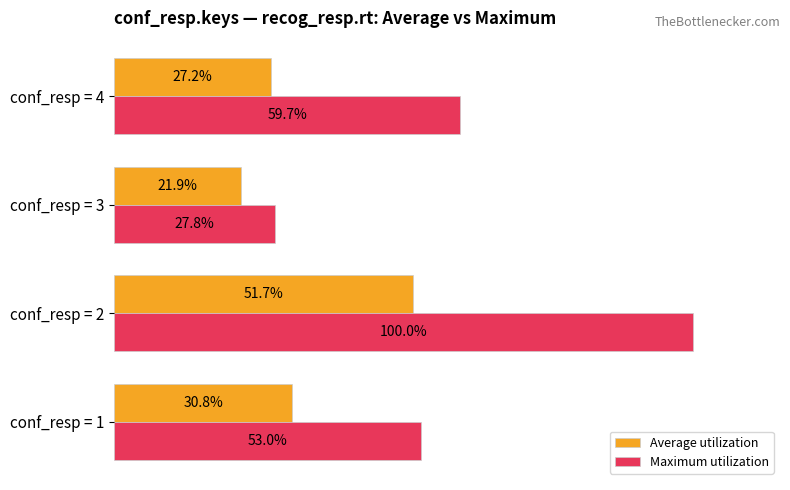

At which label is Average utilization closest to 36?

conf_resp = 1